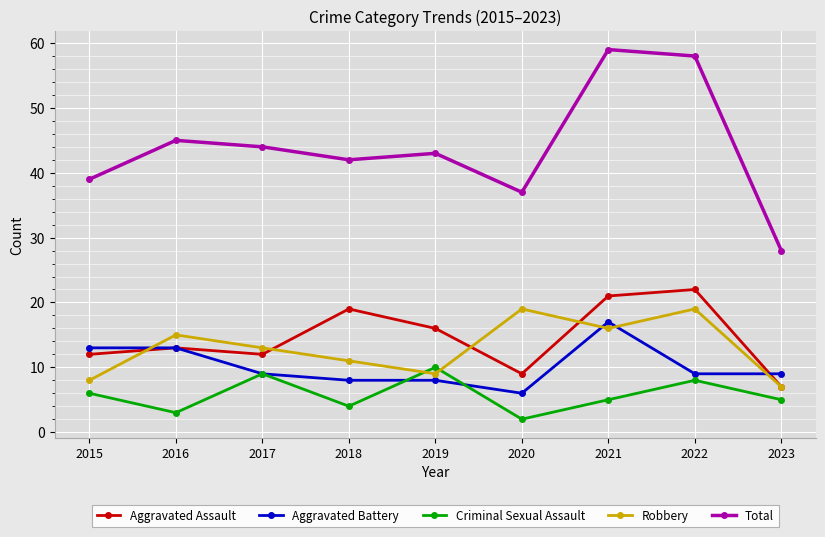

Reading right to left, list all the values displayed in this chart.

Aggravated Assault: 2023=7	2022=22	2021=21	2020=9	2019=16	2018=19	2017=12	2016=13	2015=12
Aggravated Battery: 2023=9	2022=9	2021=17	2020=6	2019=8	2018=8	2017=9	2016=13	2015=13
Criminal Sexual Assault: 2023=5	2022=8	2021=5	2020=2	2019=10	2018=4	2017=9	2016=3	2015=6
Robbery: 2023=7	2022=19	2021=16	2020=19	2019=9	2018=11	2017=13	2016=15	2015=8
Total: 2023=28	2022=58	2021=59	2020=37	2019=43	2018=42	2017=44	2016=45	2015=39